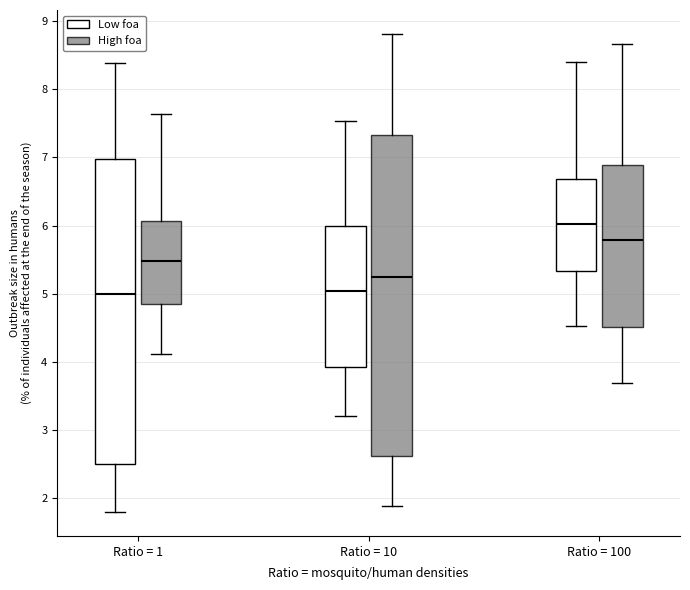

Which box has the highest median line?

Ratio = 100 (Low foa)